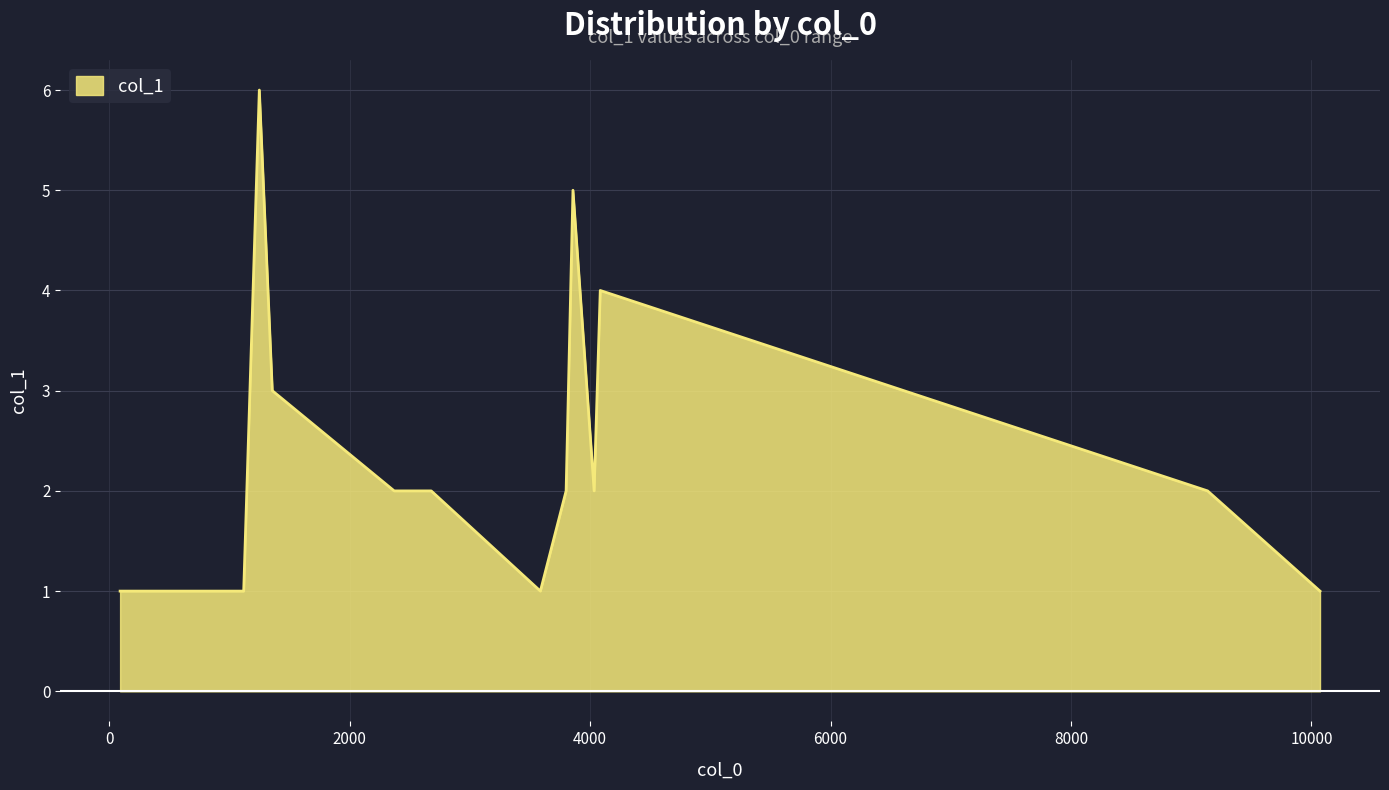

What is the greatest value displayed?

6